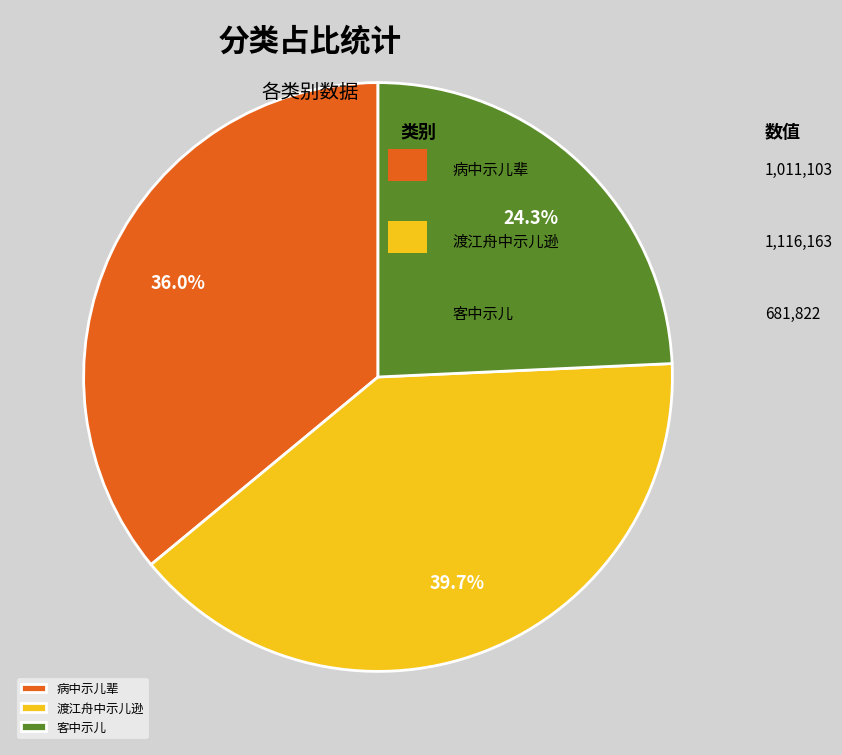

Do 客中示儿 and 病中示儿辈 together represent more than half of the pie?

Yes